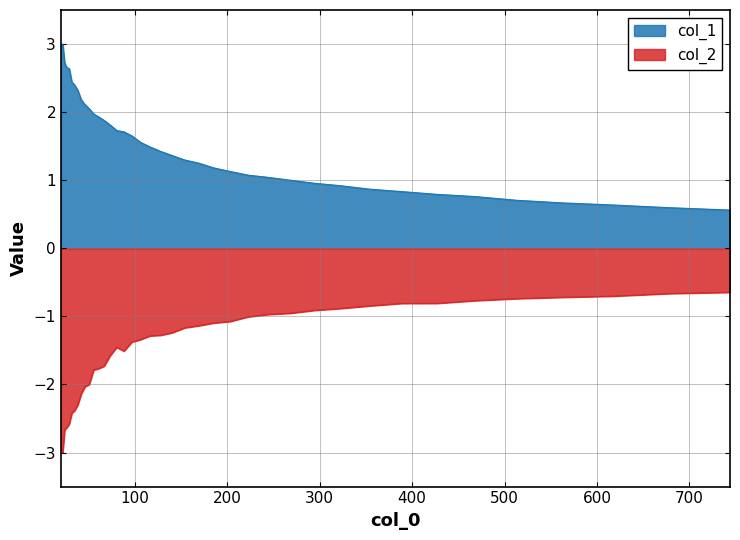

Which series has the largest total across all categories?

col_1